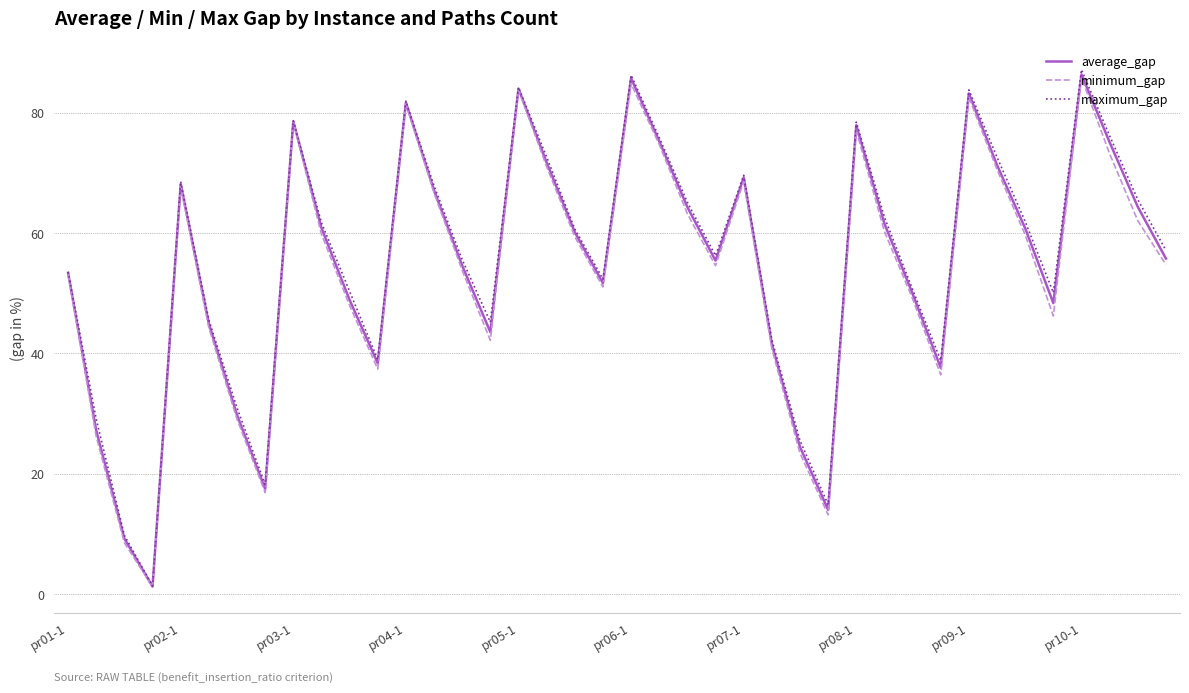

List the series in order of their overall mean, highest first.

maximum_gap, average_gap, minimum_gap